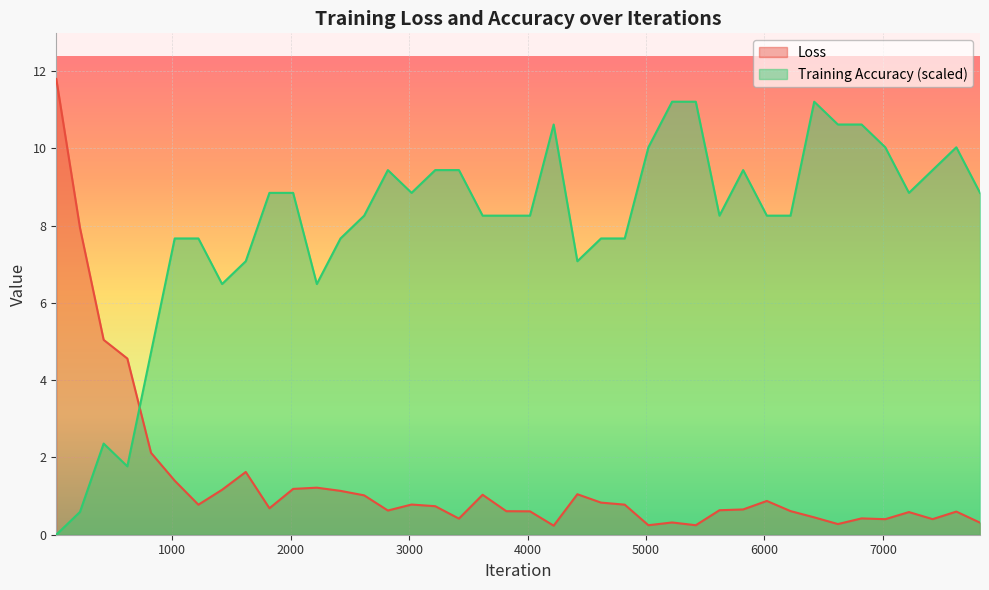

At which category does Training Accuracy reach its first local valley?

620